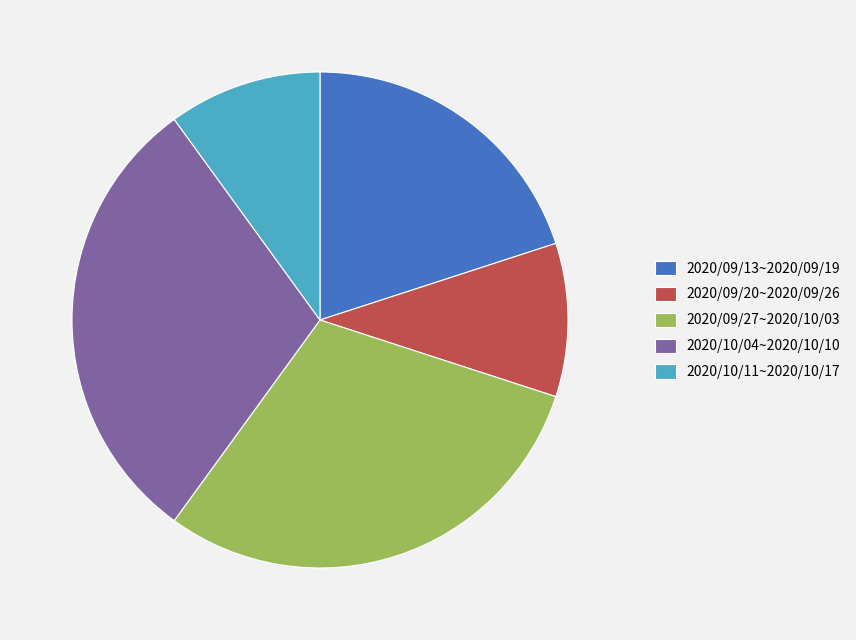

Do 2020/10/04~2020/10/10 and 2020/09/20~2020/09/26 together represent more than half of the pie?

No